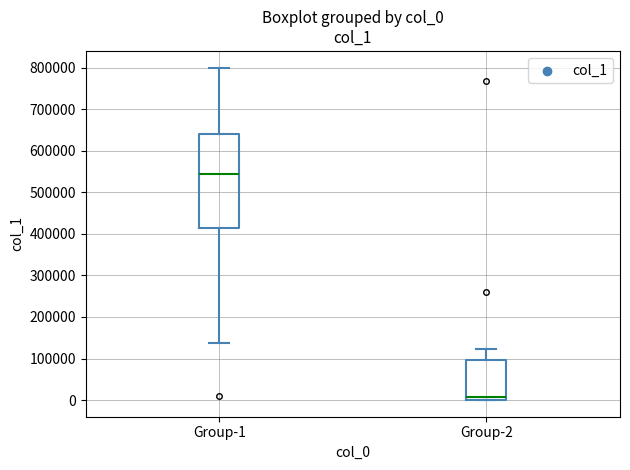

Reading left to right, read every box against the y-axis: the position of its median line, the range the box covers, and the ends of its whiskers. The values are not printed on the chart, so give them approximately, as read against the axis.

Group-1: median 540000, box 410000 to 640000, whiskers 140000 to 800000
Group-2: median 10000, box 0 to 100000, whiskers 0 to 120000